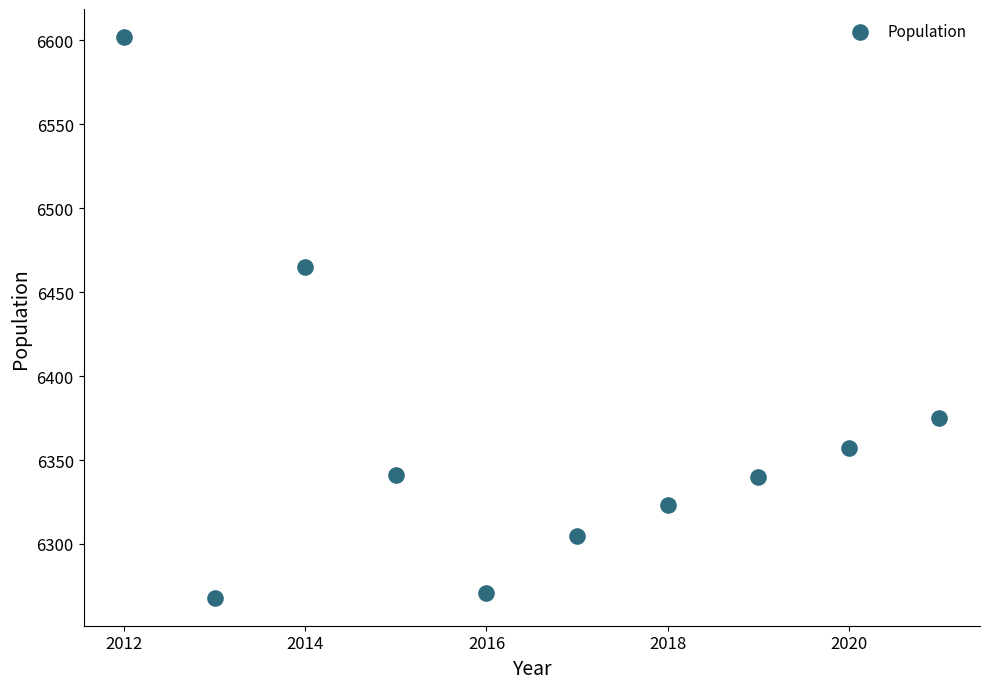

What is the average Y value?

6365